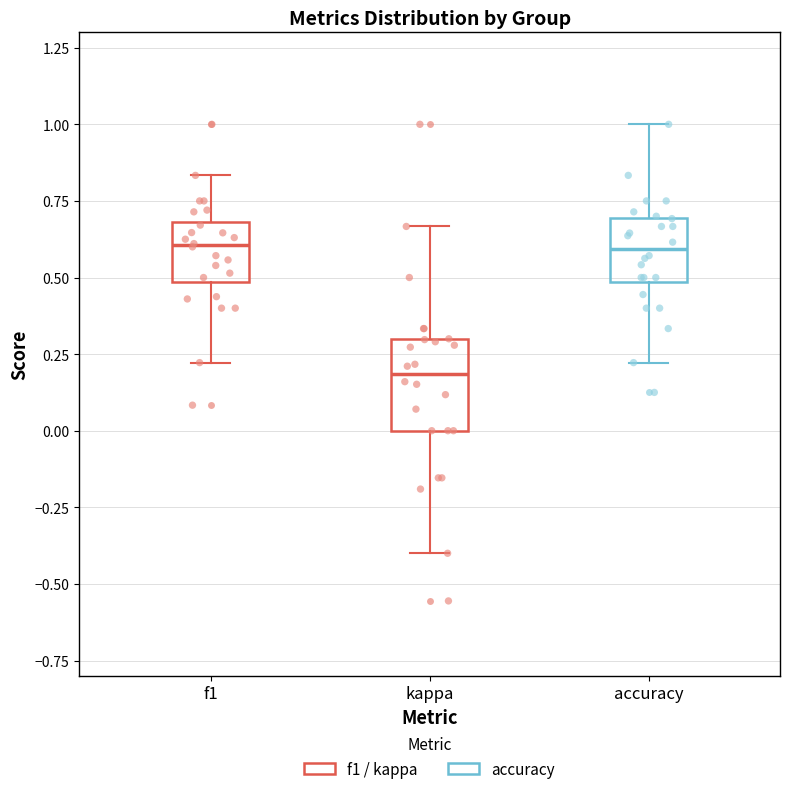

Which box has the lowest median line?

kappa